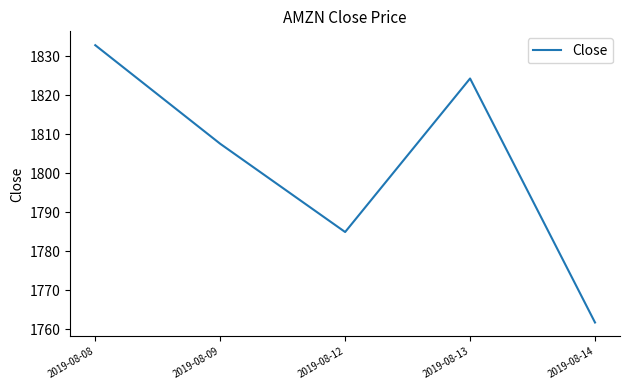

Rank the categories by value from lowest to highest.

2019-08-14, 2019-08-12, 2019-08-09, 2019-08-13, 2019-08-08